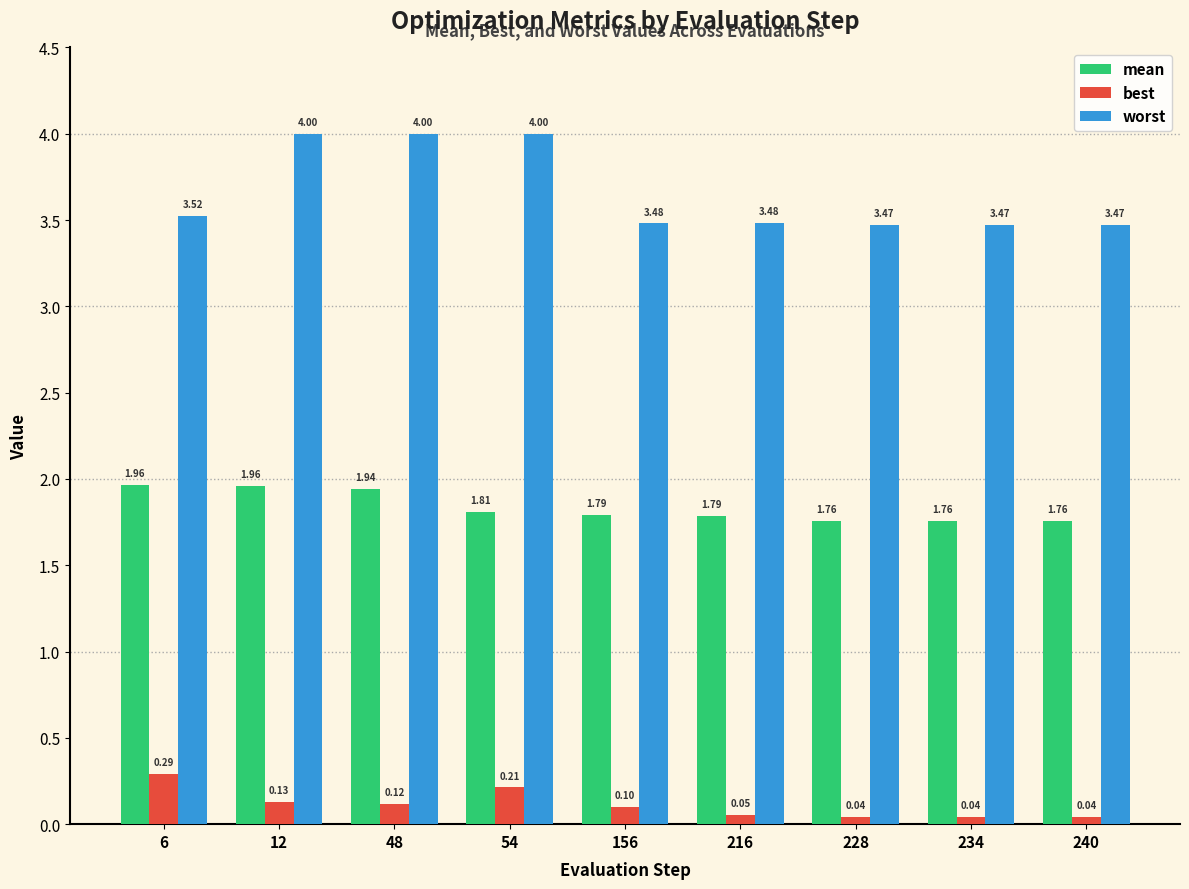

How many groups of bars are there?

9